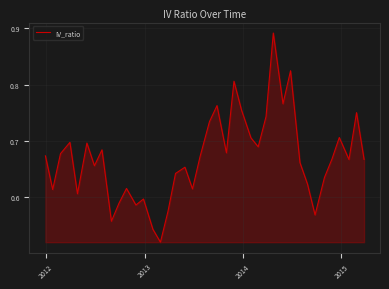

Does the chart display data point markers on the line(s)?

No